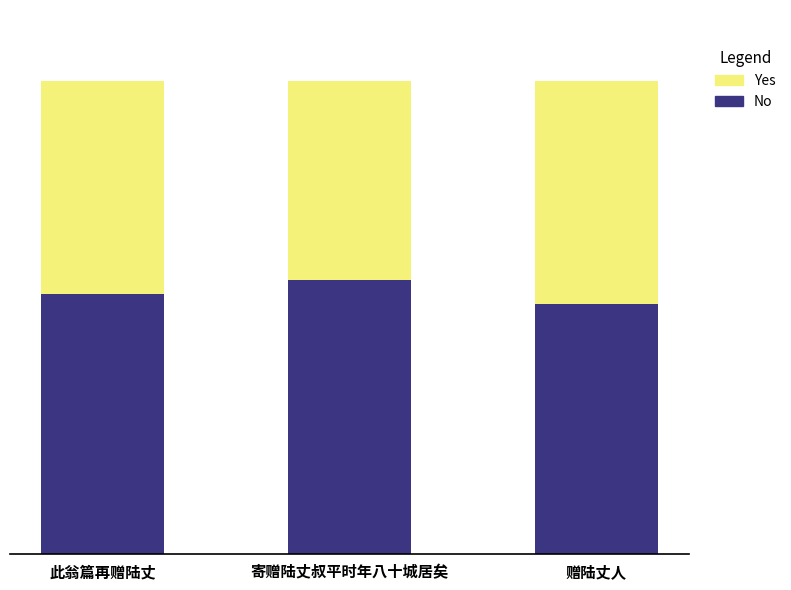

What are all the series names shown in the legend?

Yes, No